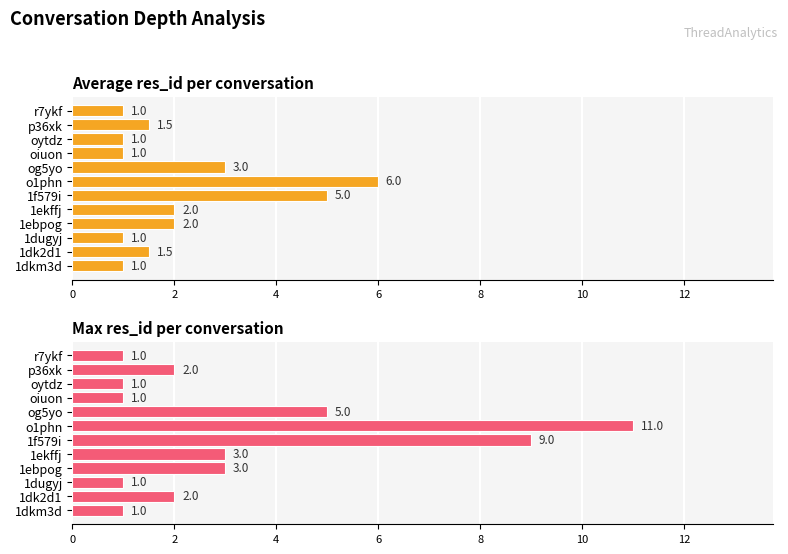

What is the difference between the maximum and minimum values in the Average res_id per conversation series?

5.0